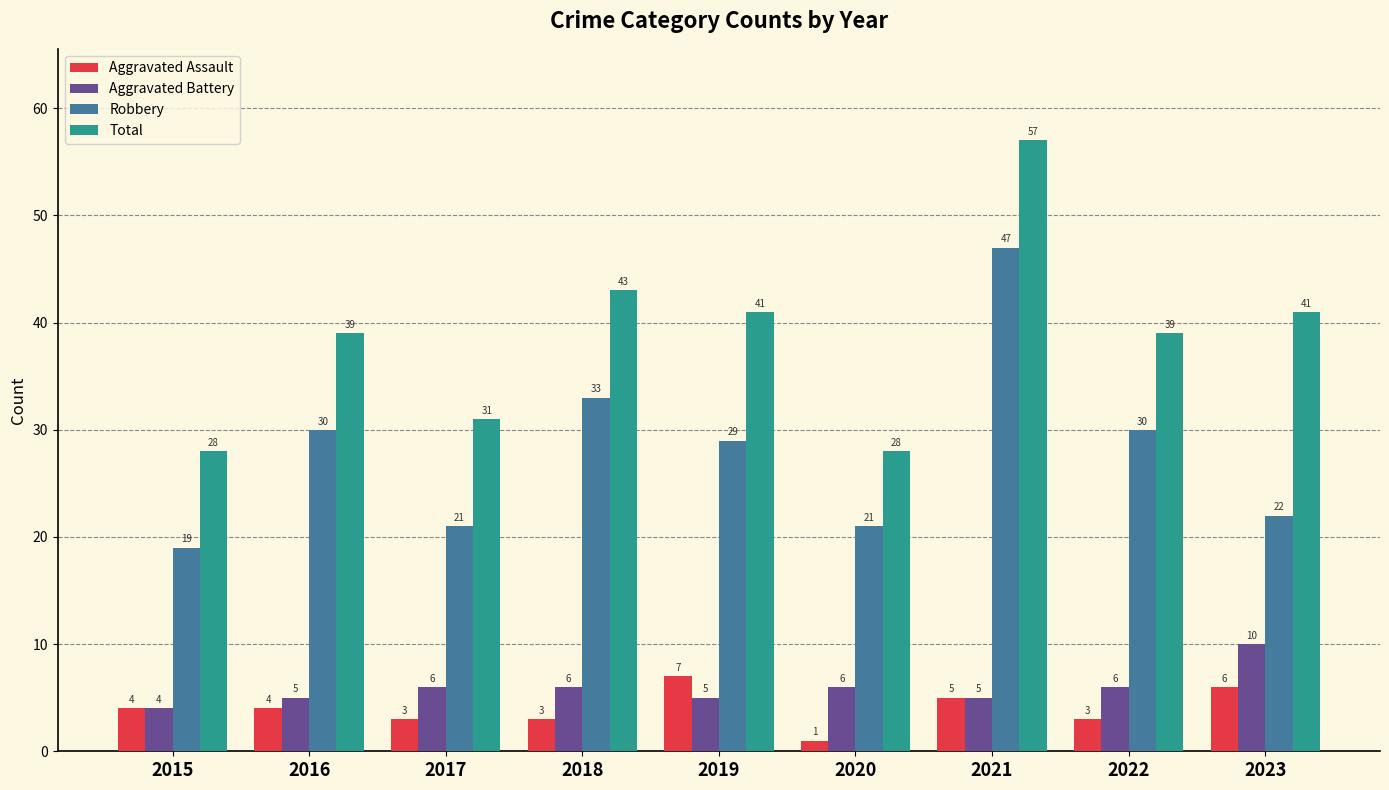

Reading left to right, transcribe all the data shown in this chart.

Aggravated Assault: 2015=4	2016=4	2017=3	2018=3	2019=7	2020=1	2021=5	2022=3	2023=6
Aggravated Battery: 2015=4	2016=5	2017=6	2018=6	2019=5	2020=6	2021=5	2022=6	2023=10
Robbery: 2015=19	2016=30	2017=21	2018=33	2019=29	2020=21	2021=47	2022=30	2023=22
Total: 2015=28	2016=39	2017=31	2018=43	2019=41	2020=28	2021=57	2022=39	2023=41